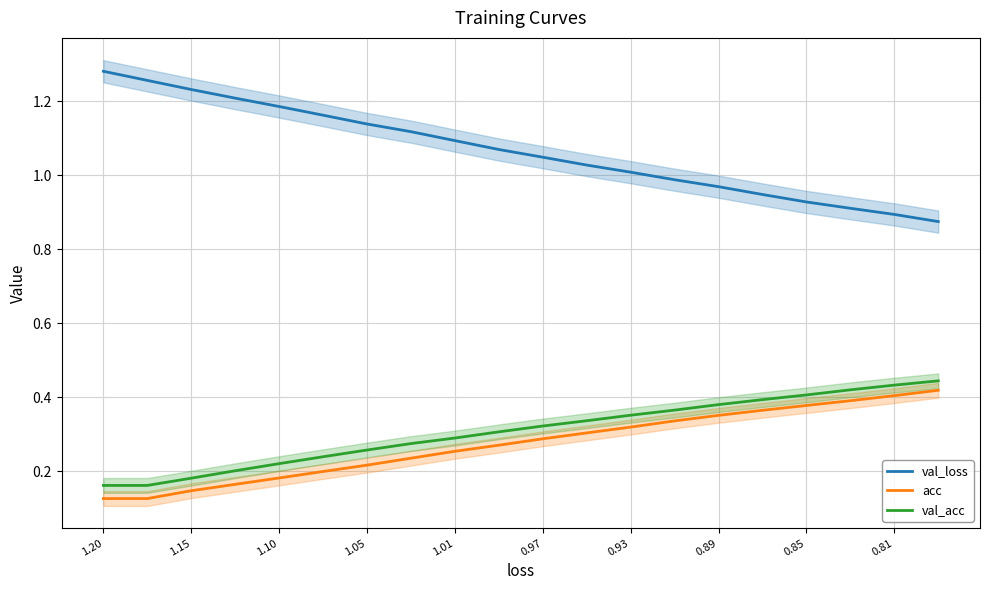

How many categories are shown in the chart?

20